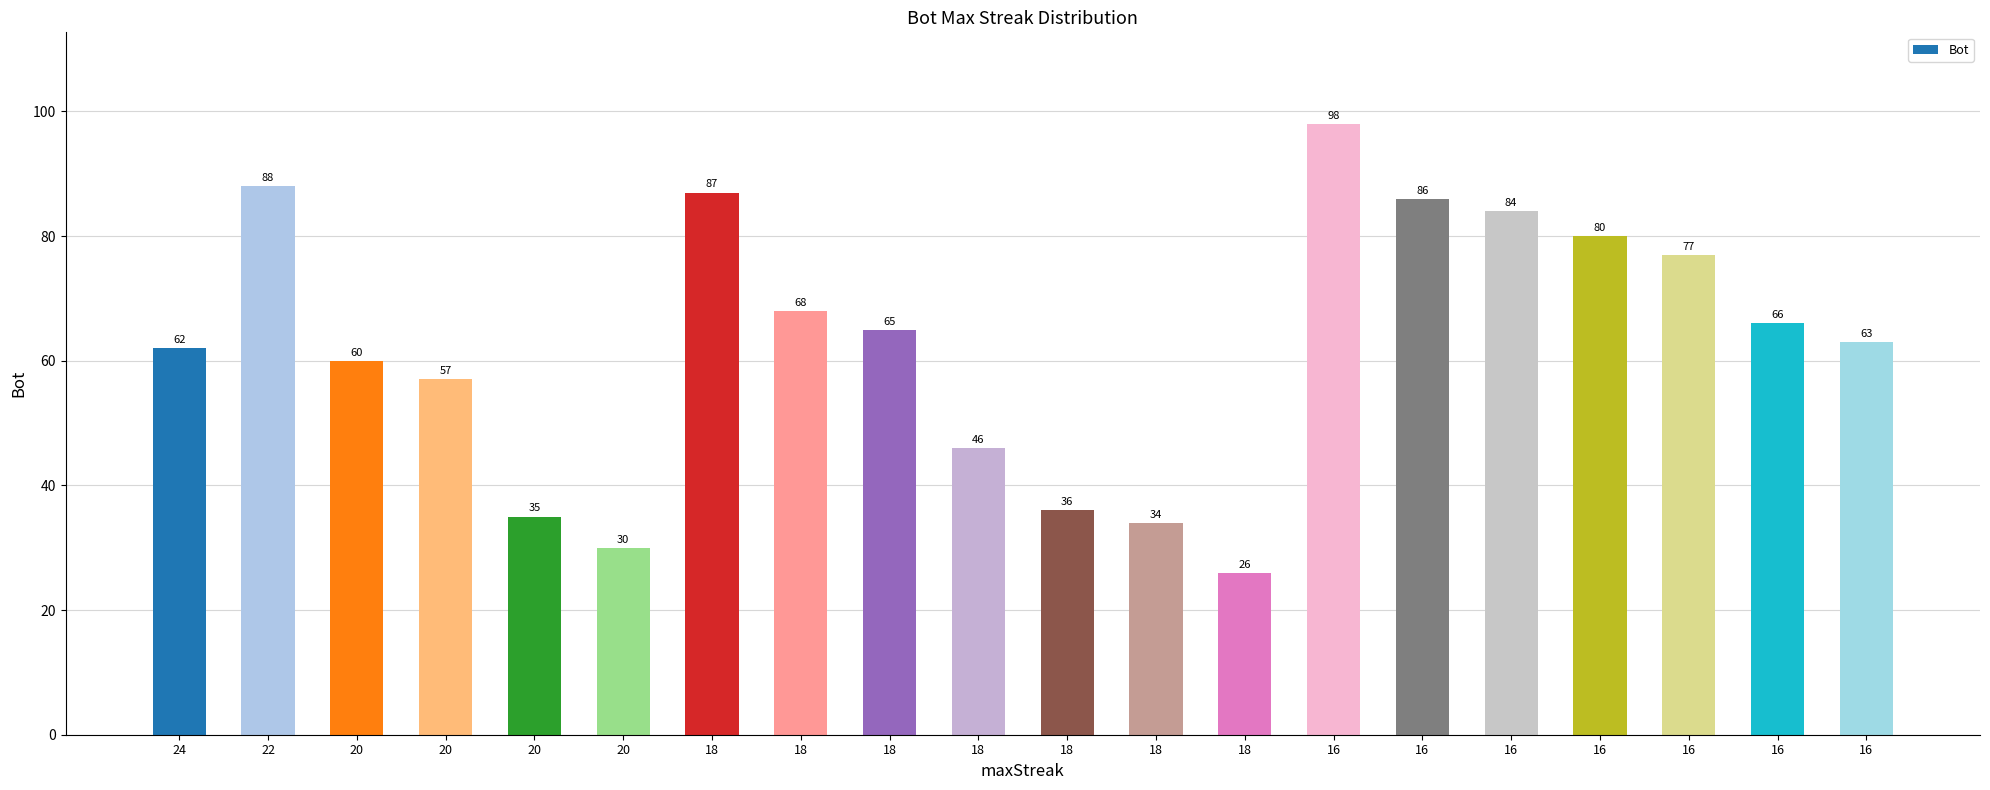

The chart shows a value of 48 at 20. True or false?

False